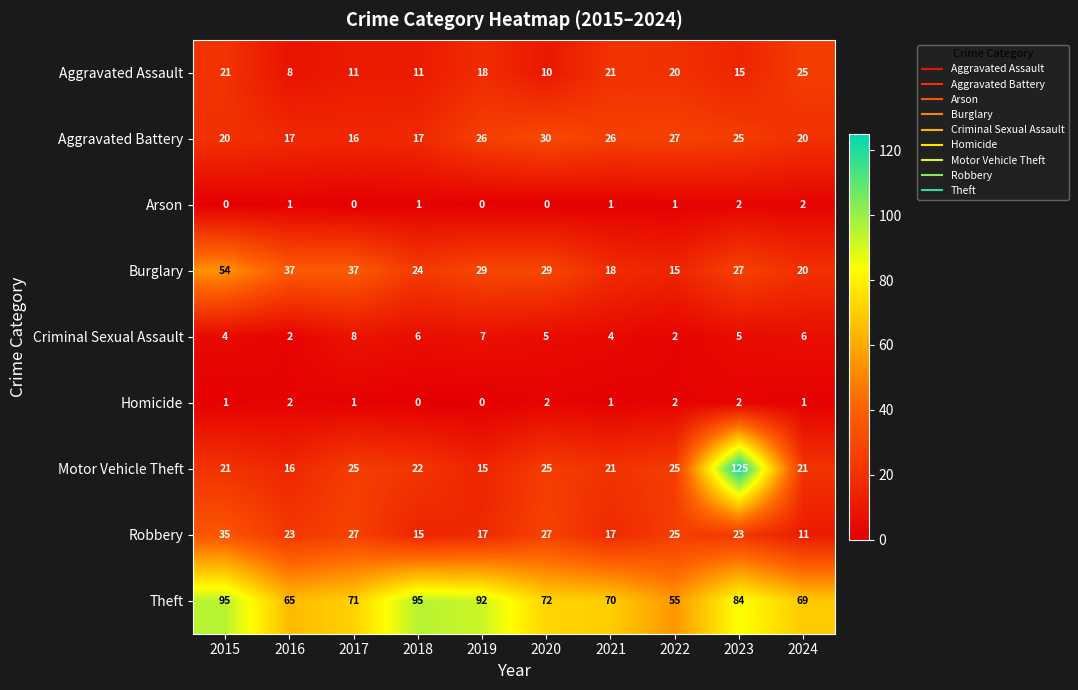

At 2018, list the series in order from smallest to largest.

Homicide, Arson, Criminal Sexual Assault, Aggravated Assault, Robbery, Aggravated Battery, Motor Vehicle Theft, Burglary, Theft